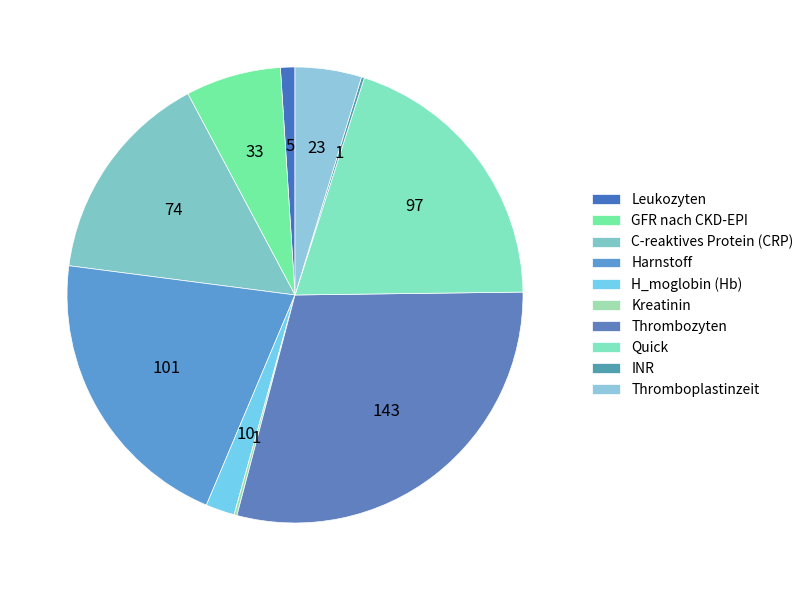

Does INR represent more than half of the total?

No